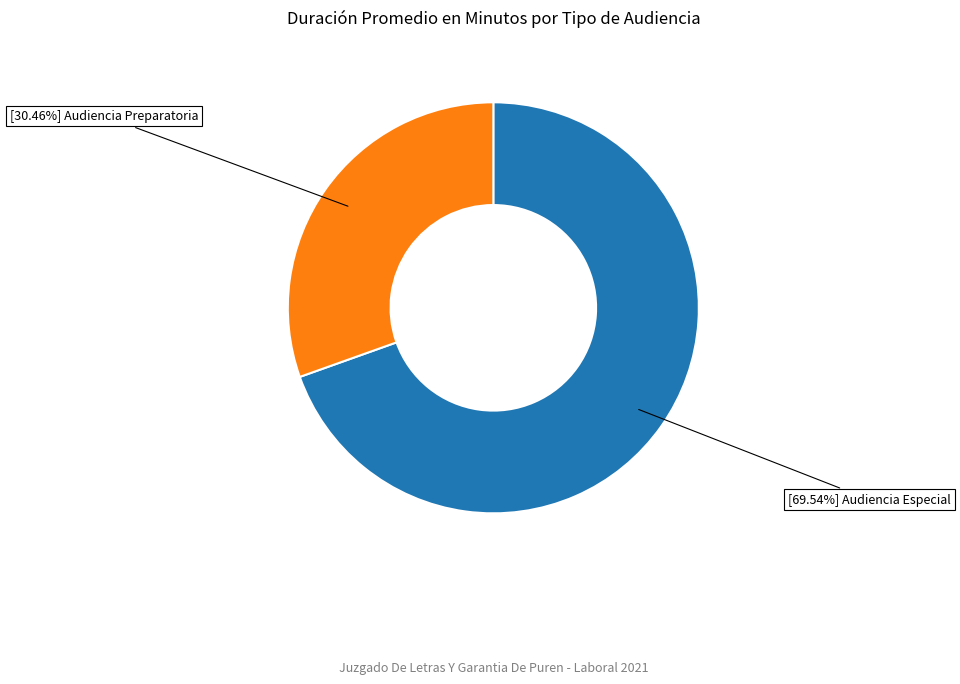

Is there any slice that represents more than half of the pie?

Yes